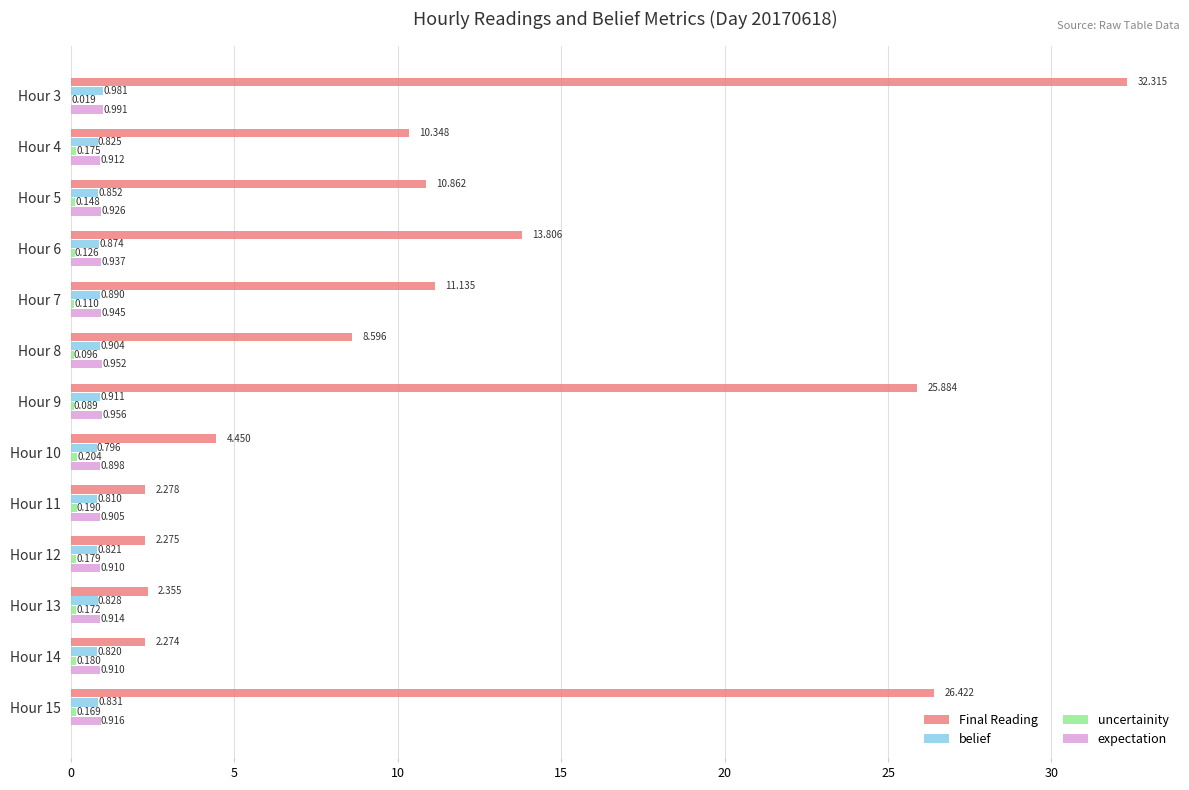

How many categories are shown in the chart?

13